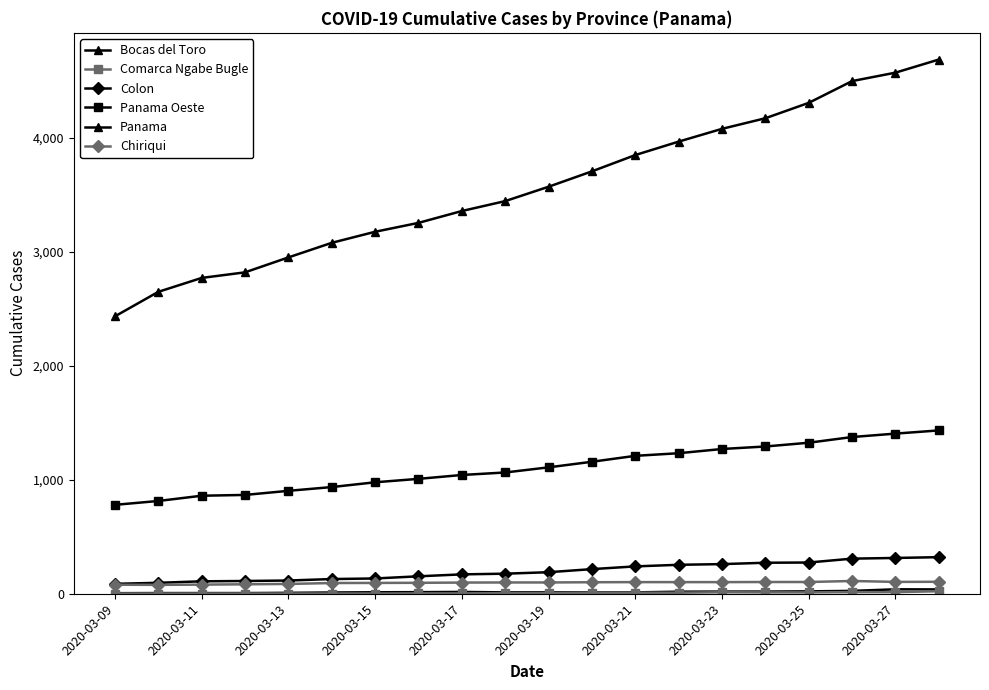

How many lines are shown in the chart?

6